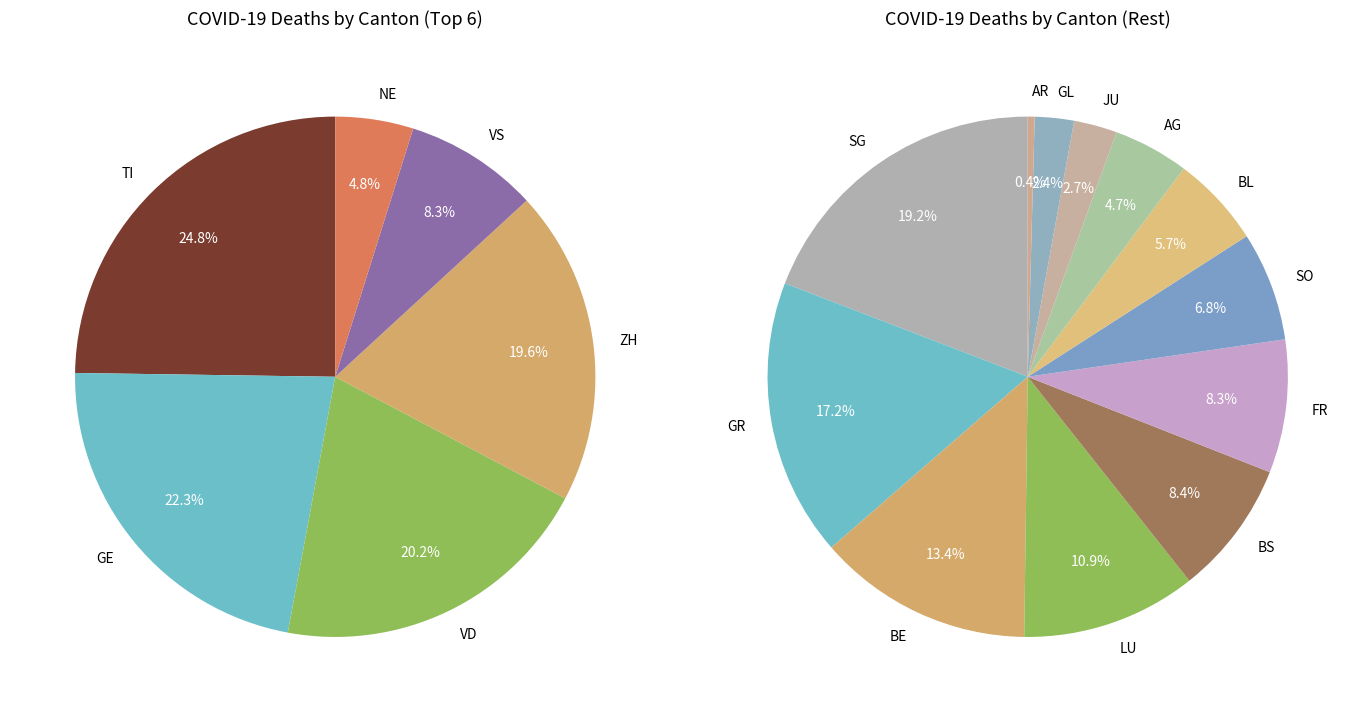

Do BS and NE together represent more than half of the pie?

No